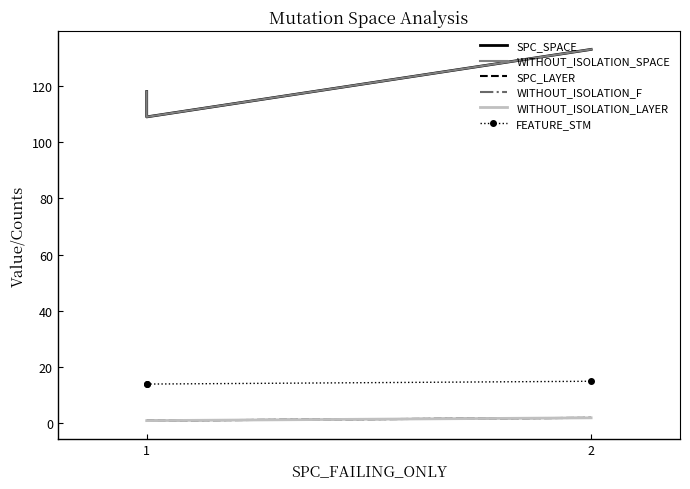

How many lines are shown in the chart?

6